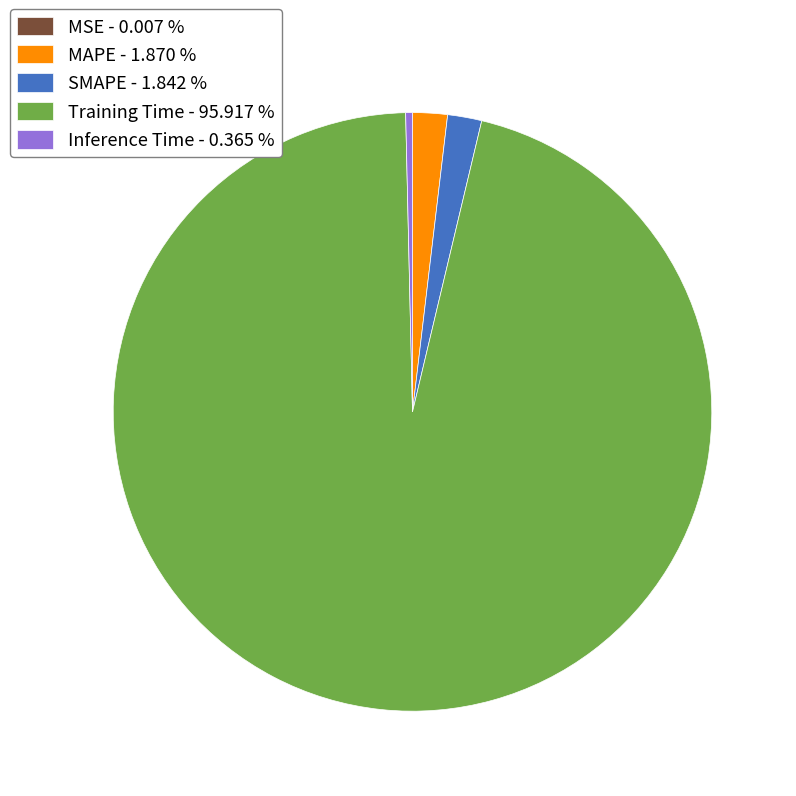

Is the sum of MAPE - 1.870 % and Inference Time - 0.365 % greater than half?

No